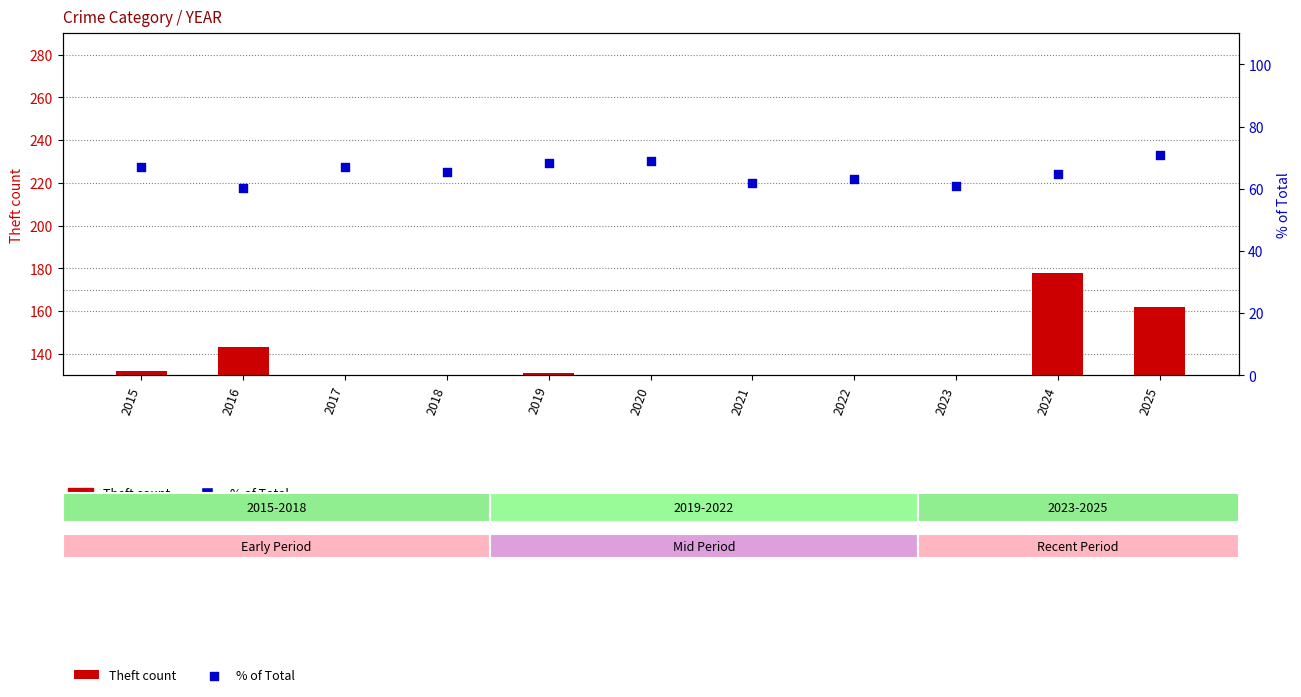

At which category is the sum across all series the highest?

2024